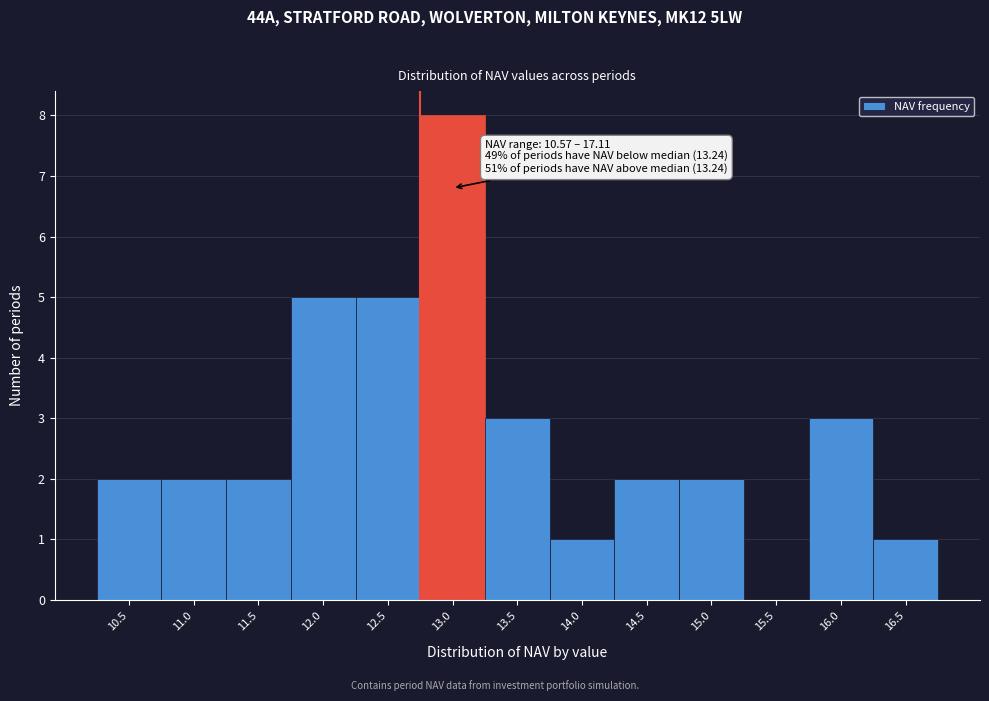

Reading right to left, extract all data points from this chart.

16.5=1	16.0=3	15.5=0	15.0=2	14.5=2	14.0=1	13.5=3	13.0=8	12.5=5	12.0=5	11.5=2	11.0=2	10.5=2